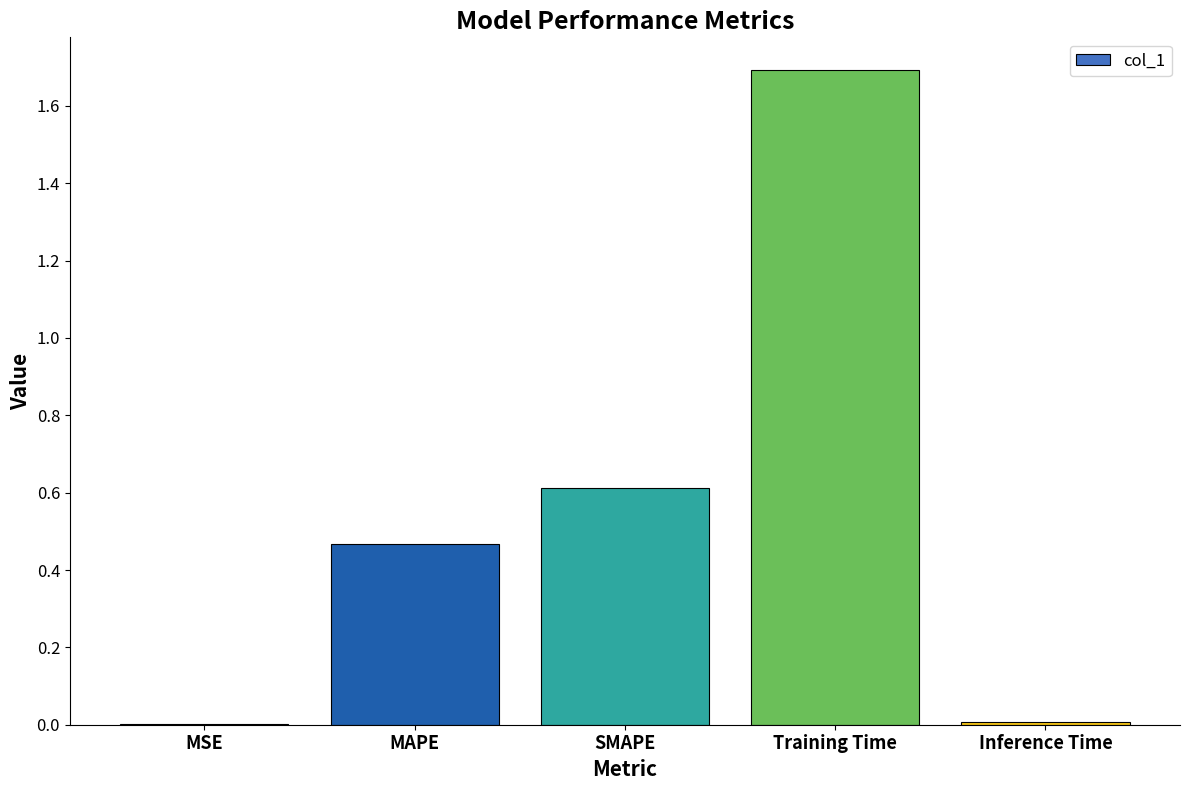

Are the bars horizontal?

No